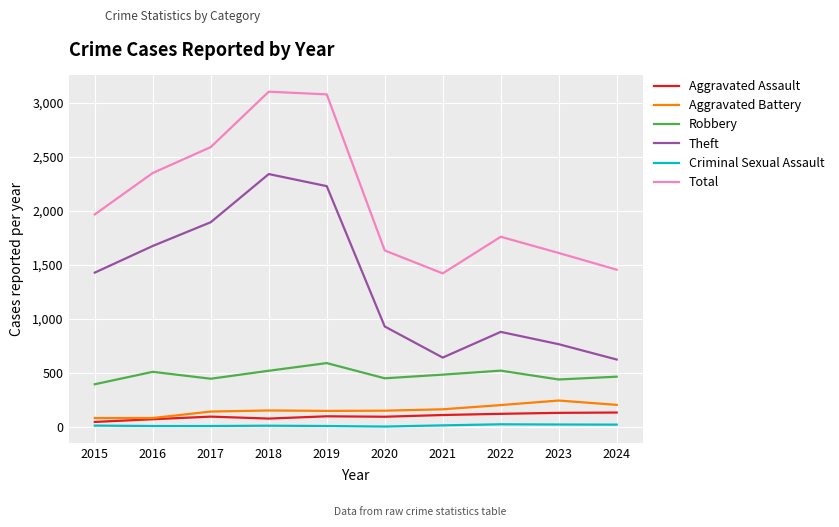

What are all the series names shown in the legend?

Aggravated Assault, Aggravated Battery, Robbery, Theft, Criminal Sexual Assault, Total